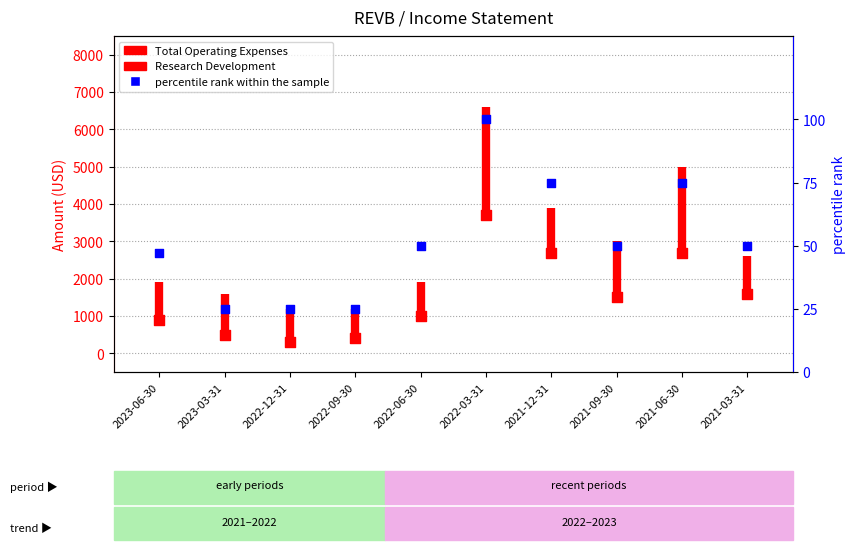

Approximately how many times larger is the value at 2023-06-30 compared to 2021-03-31?

0.6